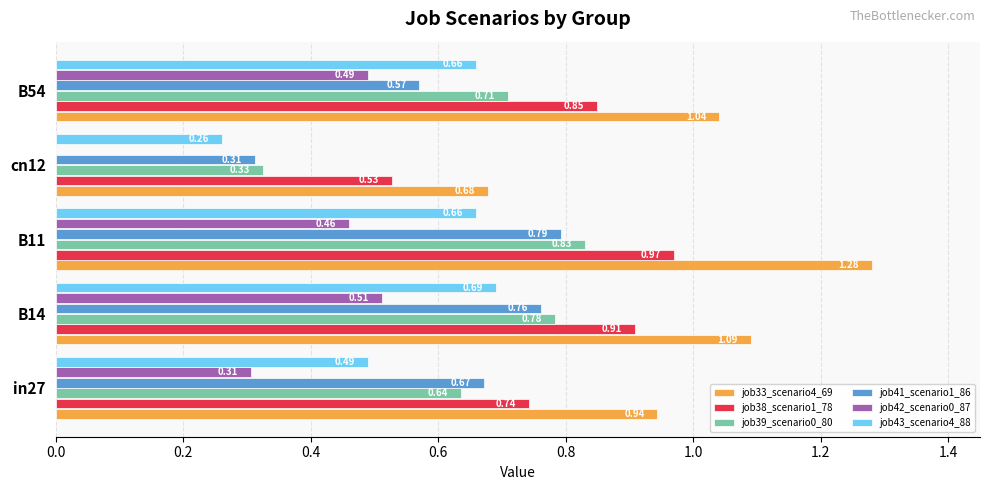

At which category is the sum across all series the highest?

B11